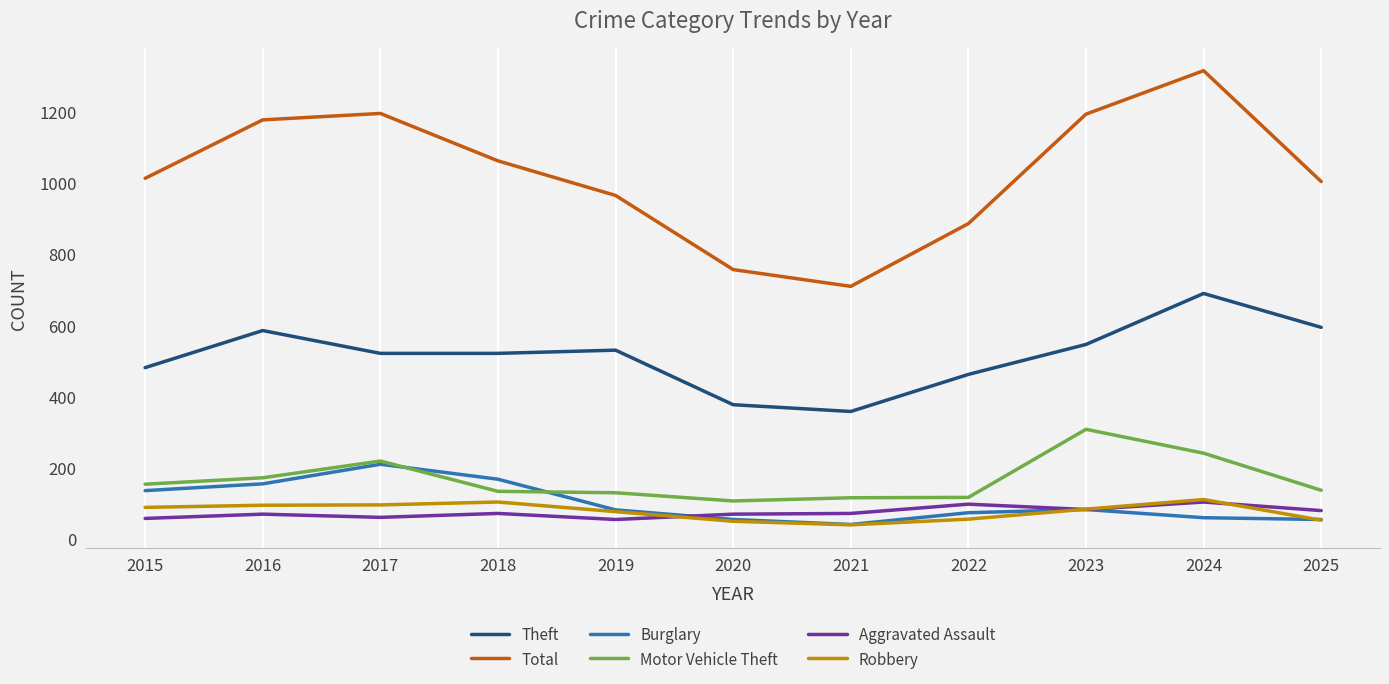

At which category is the sum across all series the highest?

2024